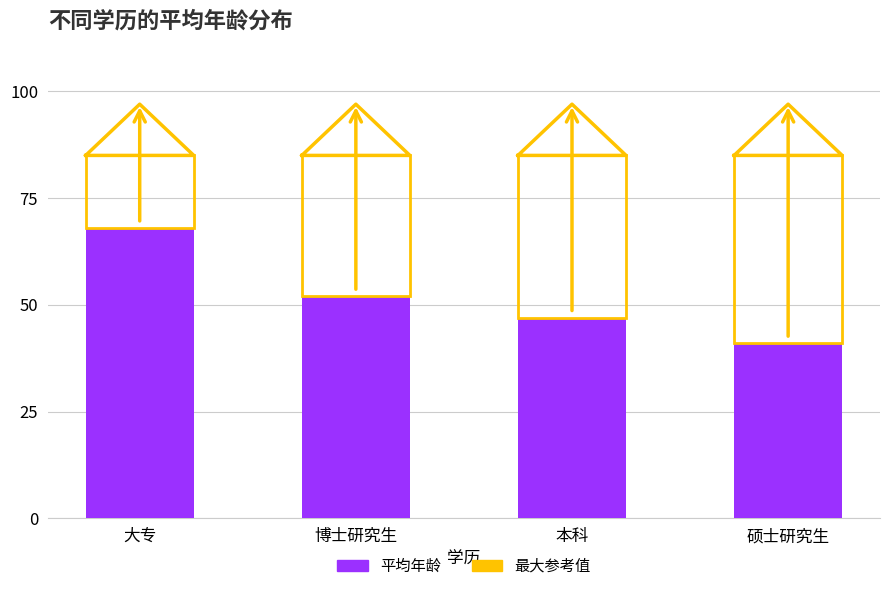

What is the label of the 1st bar from the left?

大专